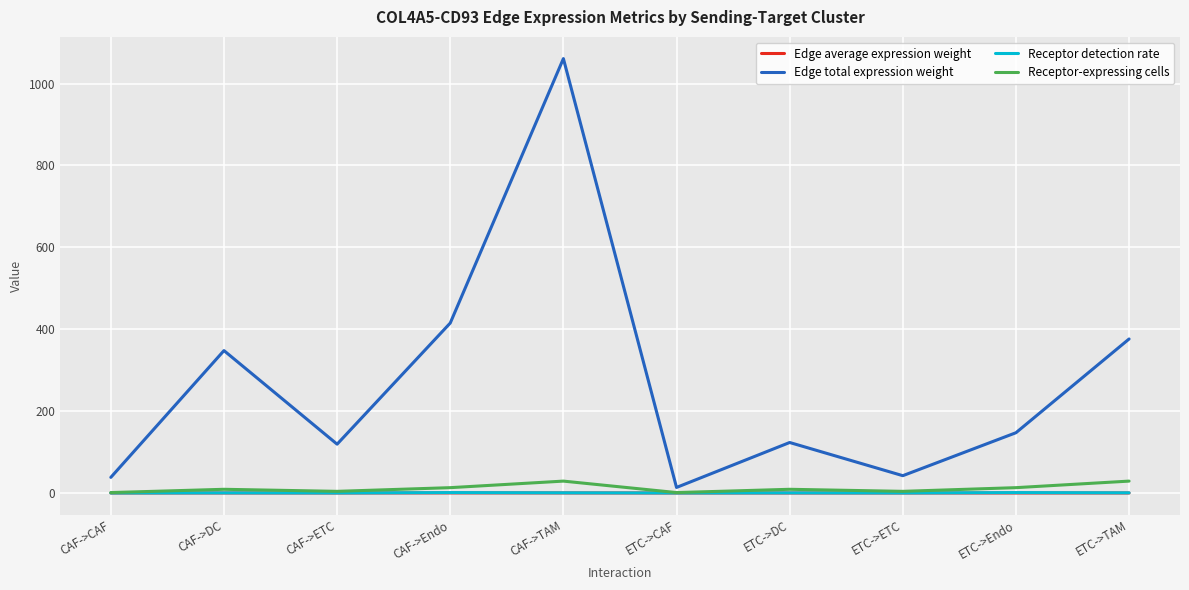

What are all the series names shown in the legend?

Edge average expression weight, Edge total expression weight, Receptor detection rate, Receptor-expressing cells